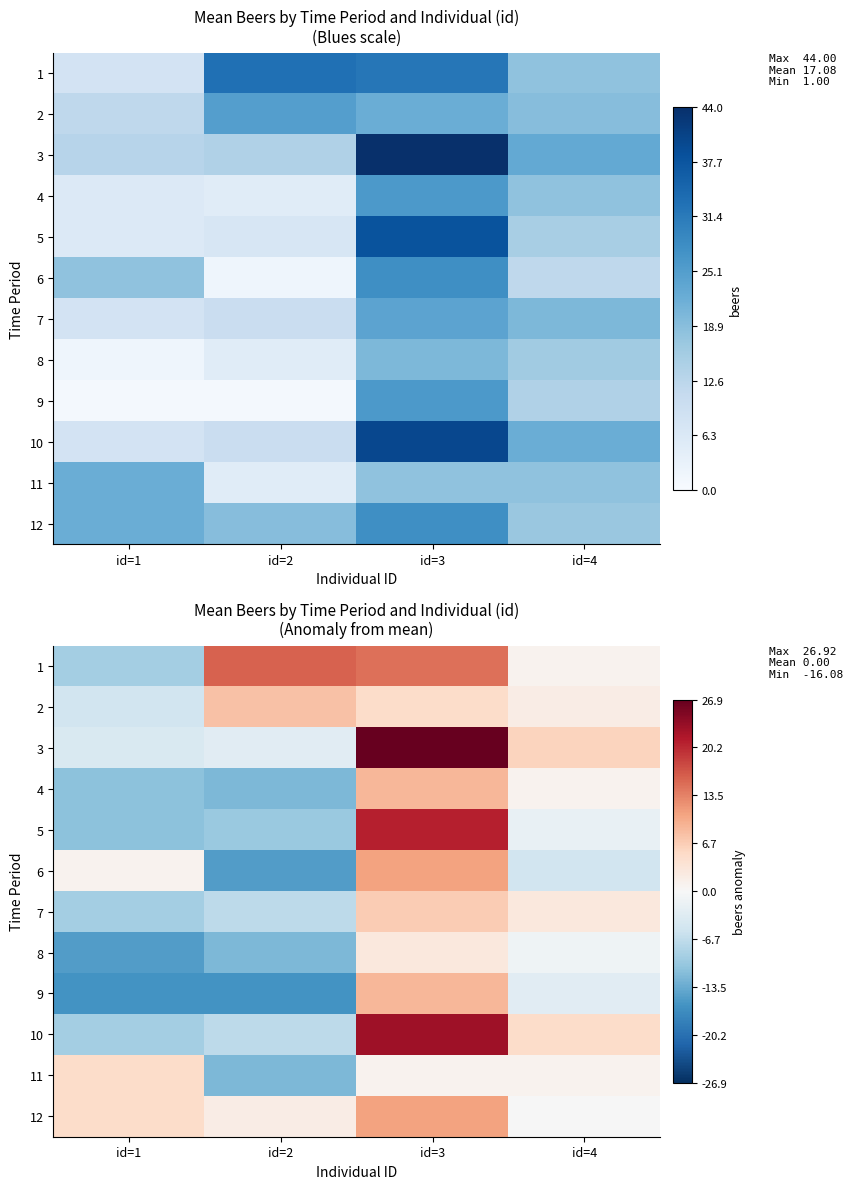

The value of 3 at id=1 is -1.4. True or false?

False